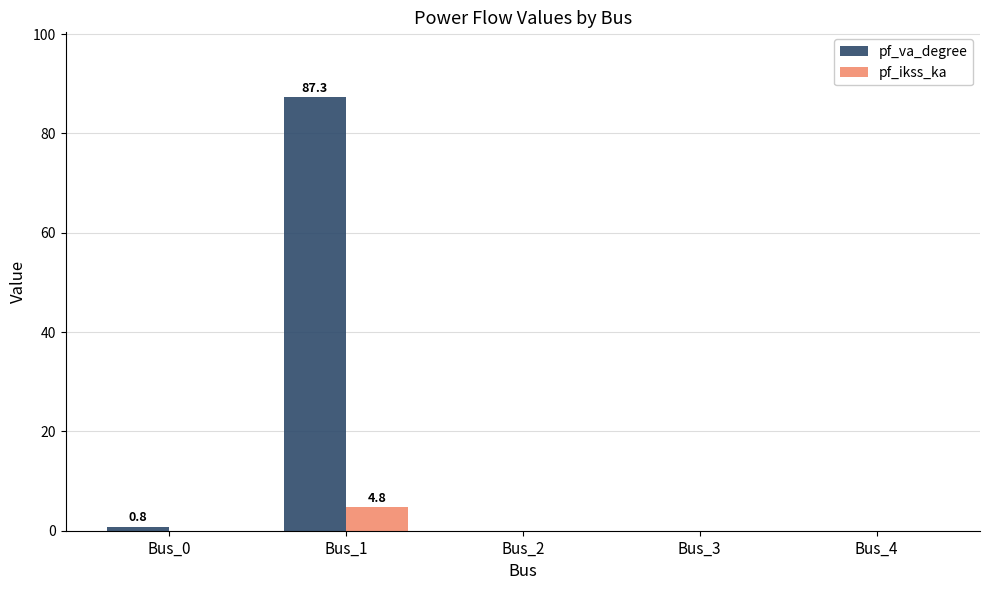

At which category is the sum across all series the highest?

Bus_1